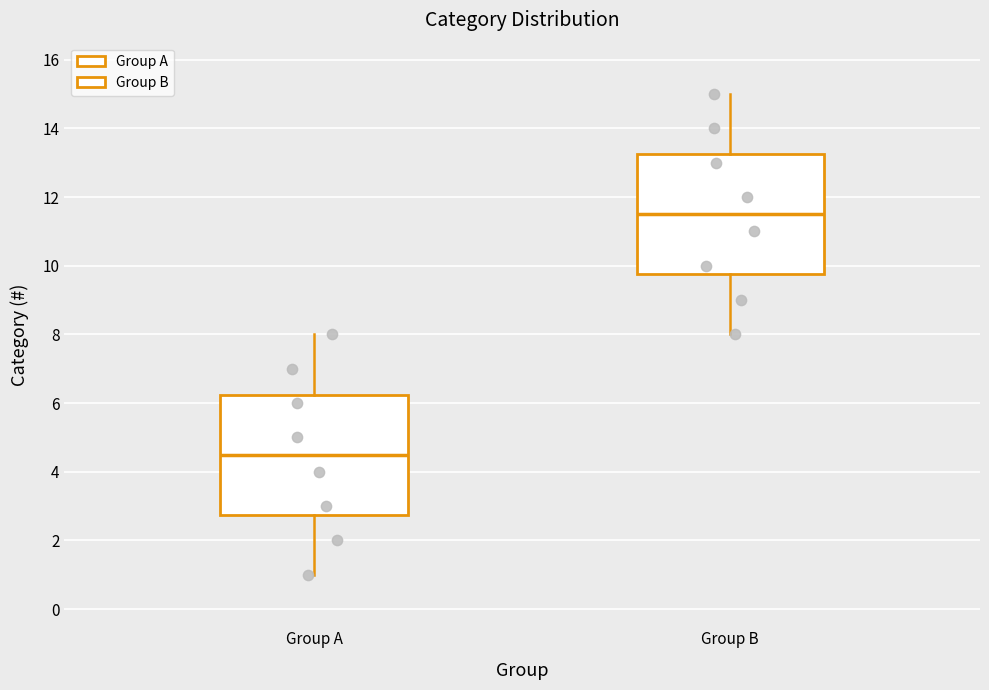

Where is the upper edge of the box for Group B on the y-axis? The values are not printed on the chart, so give them approximately, as read against the axis.

13.2